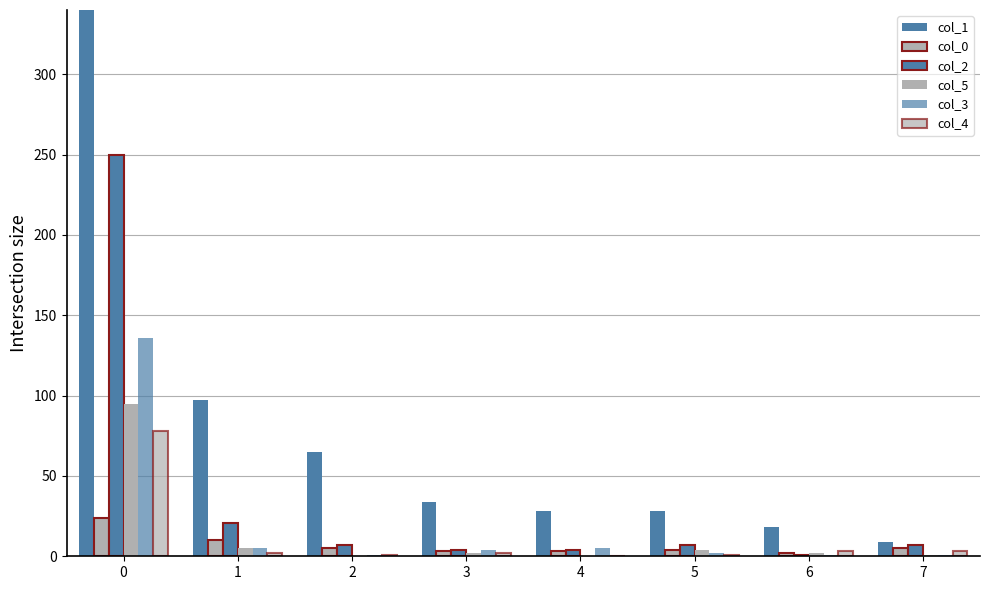

Which series has the largest range (max minus min)?

col_1